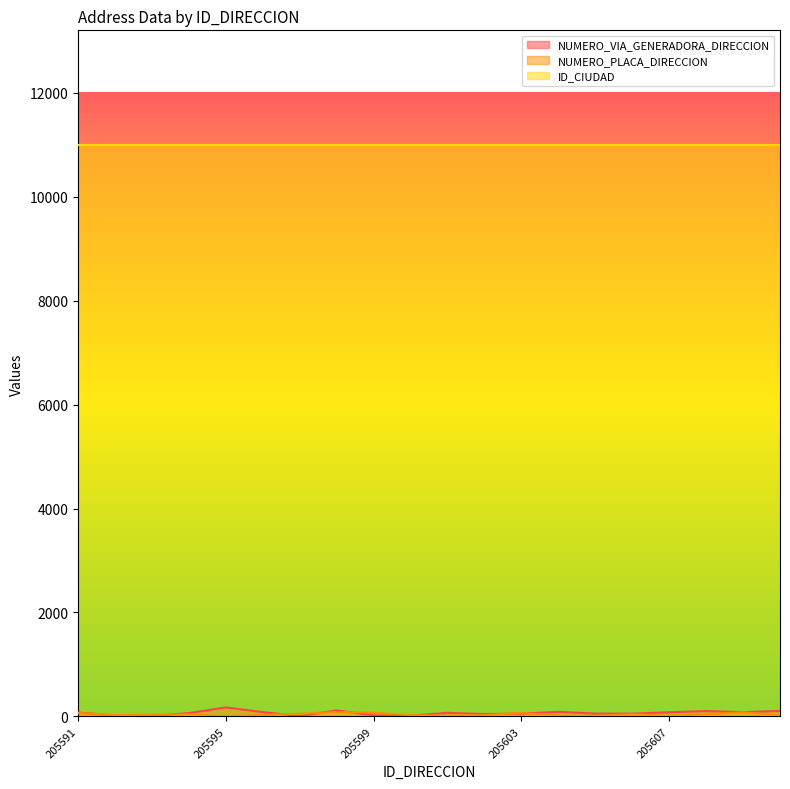

Which series has the largest total across all categories?

ID_CIUDAD